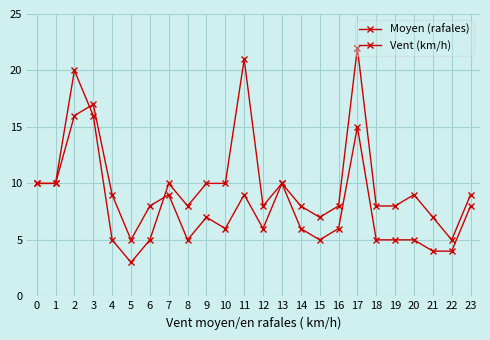

How many intersections are there between Moyen (rafales) and Vent (km/h)?

2